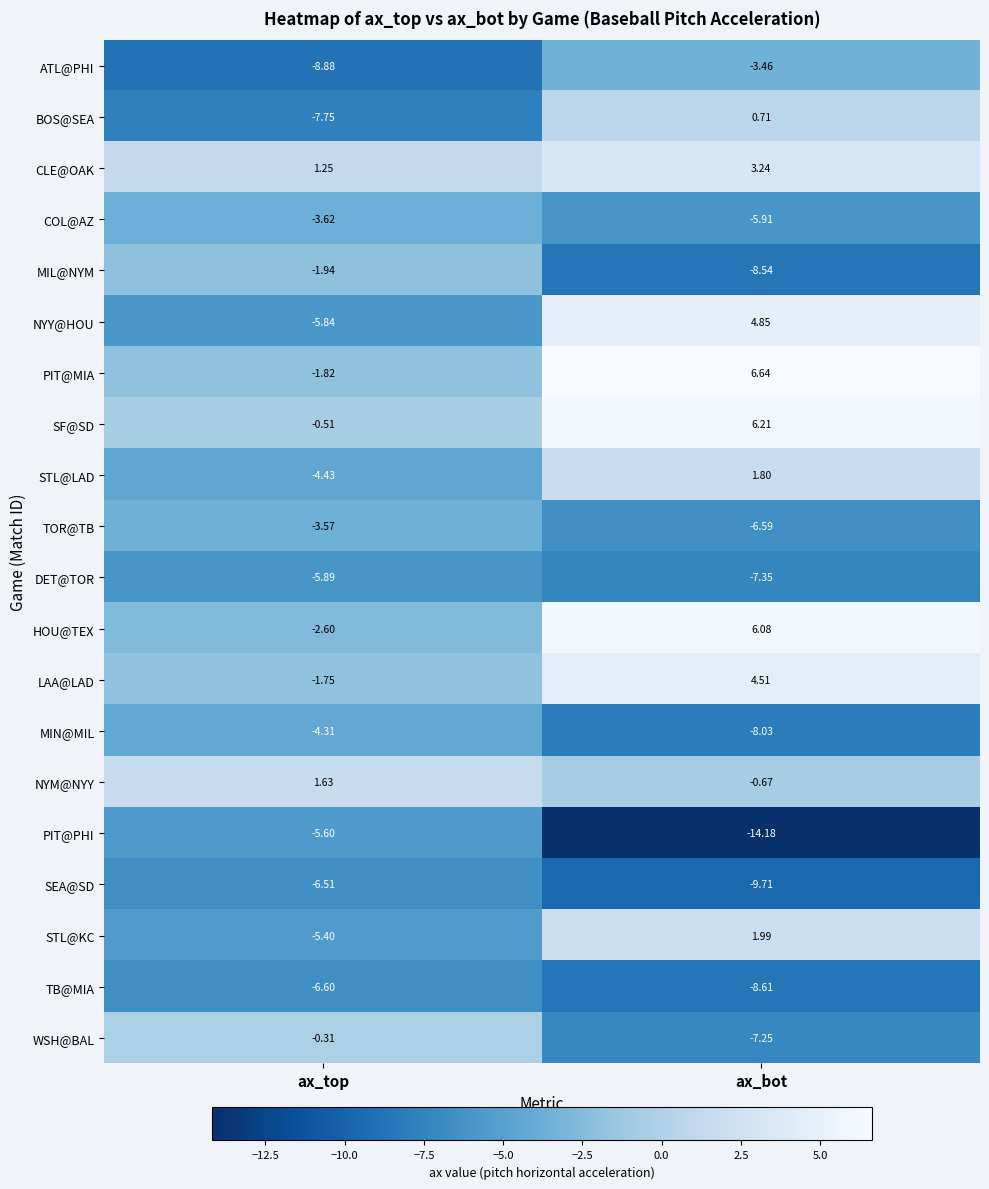

At which category is the sum across all series the highest?

ax_bot